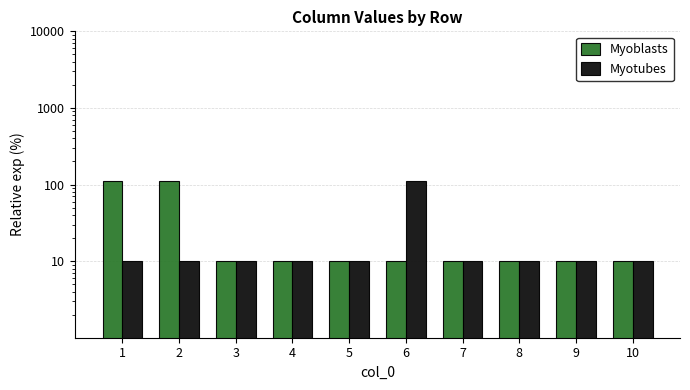

Which label corresponds to the smallest value in the chart?

3